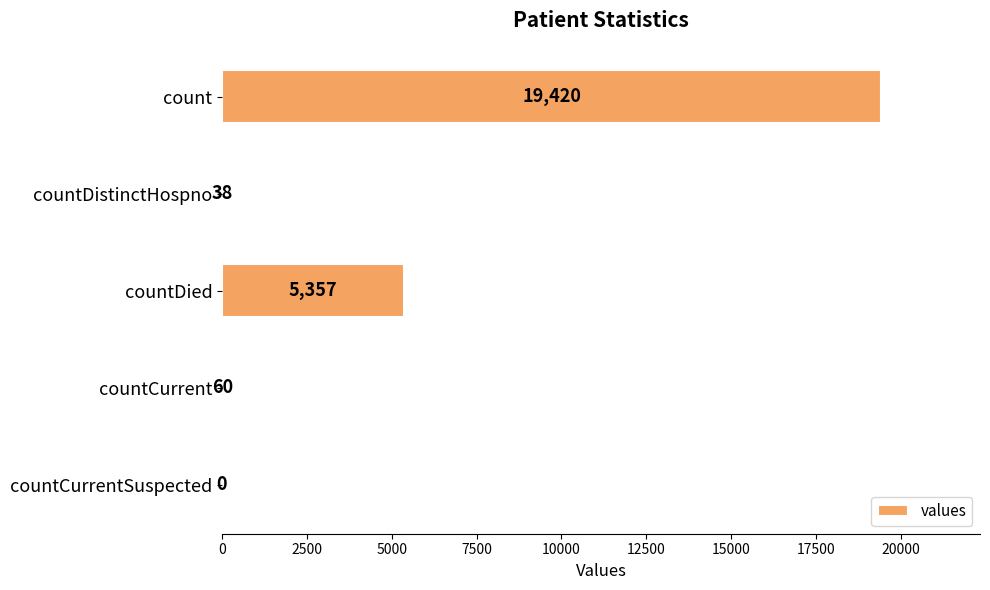

At which label is the value closest to 9710?

countDied